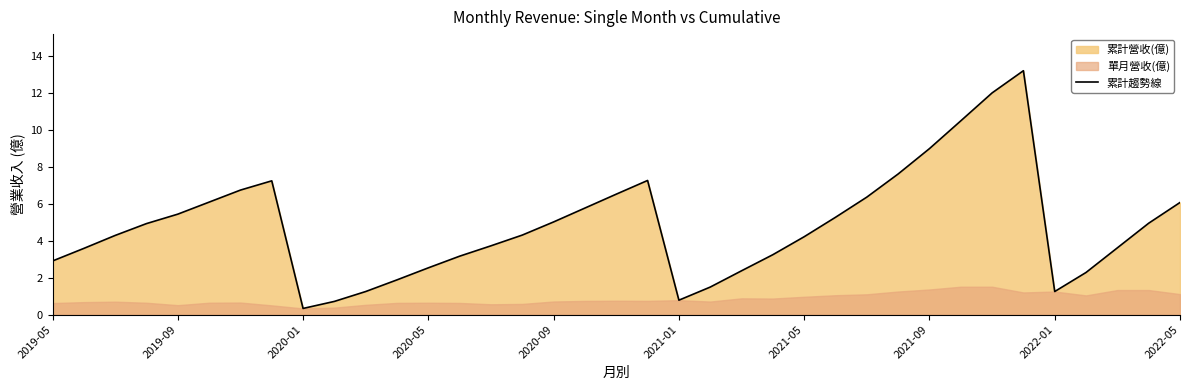

Does the chart display data point markers on the line(s)?

No